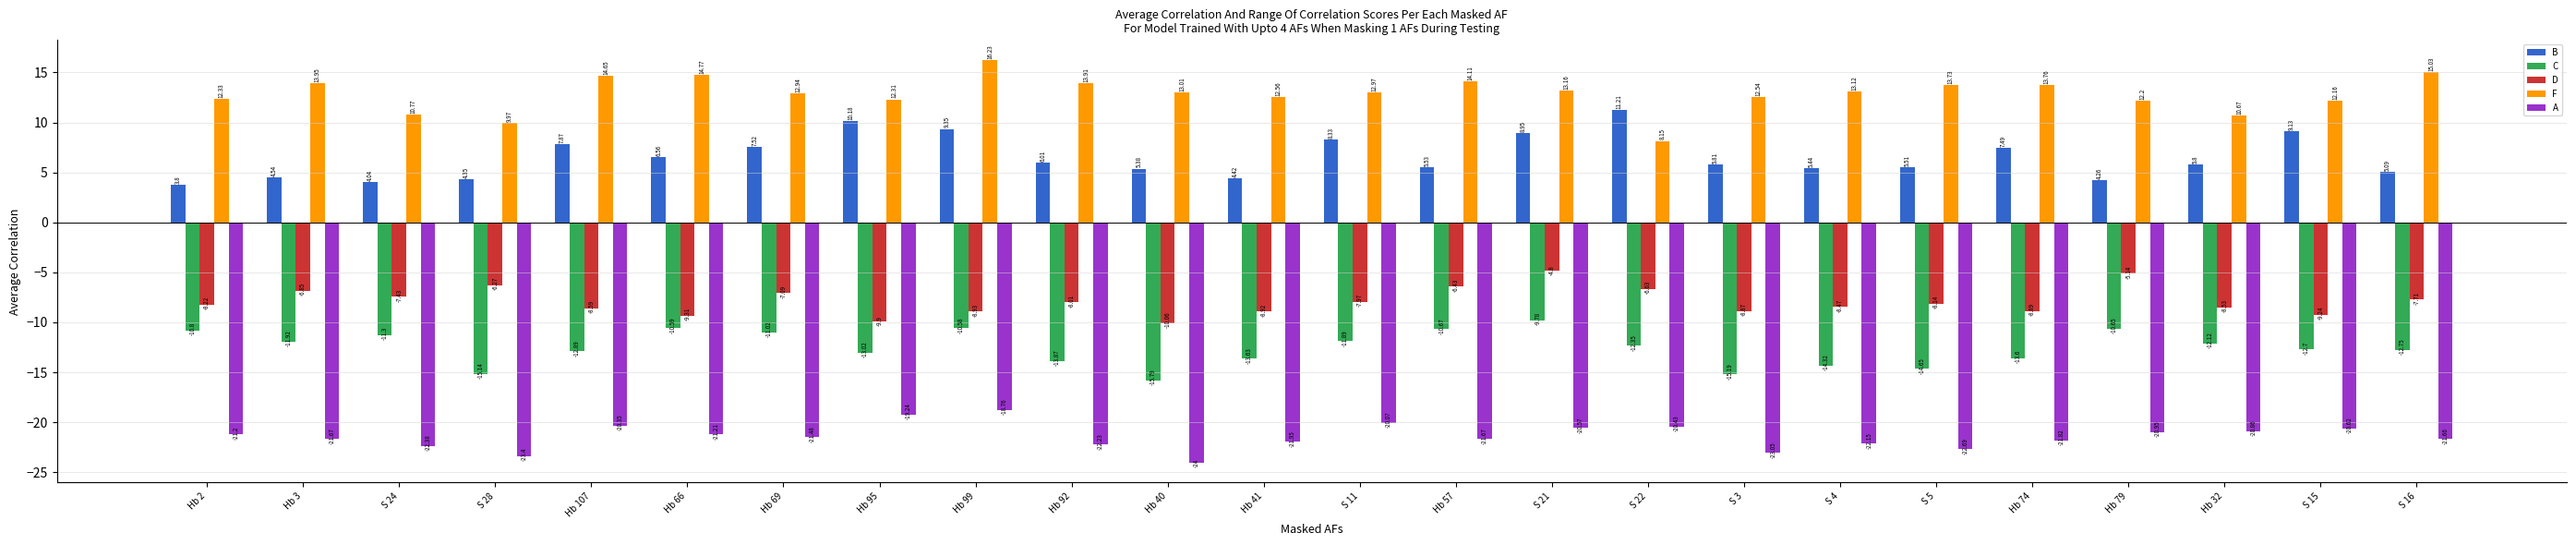

Which series has the largest total across all categories?

F